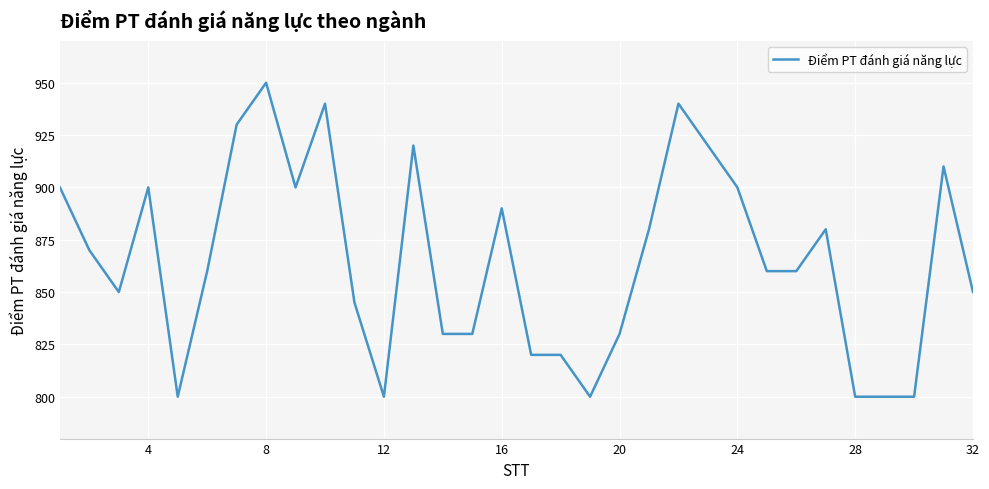

What is the minimum value shown in the chart?

800